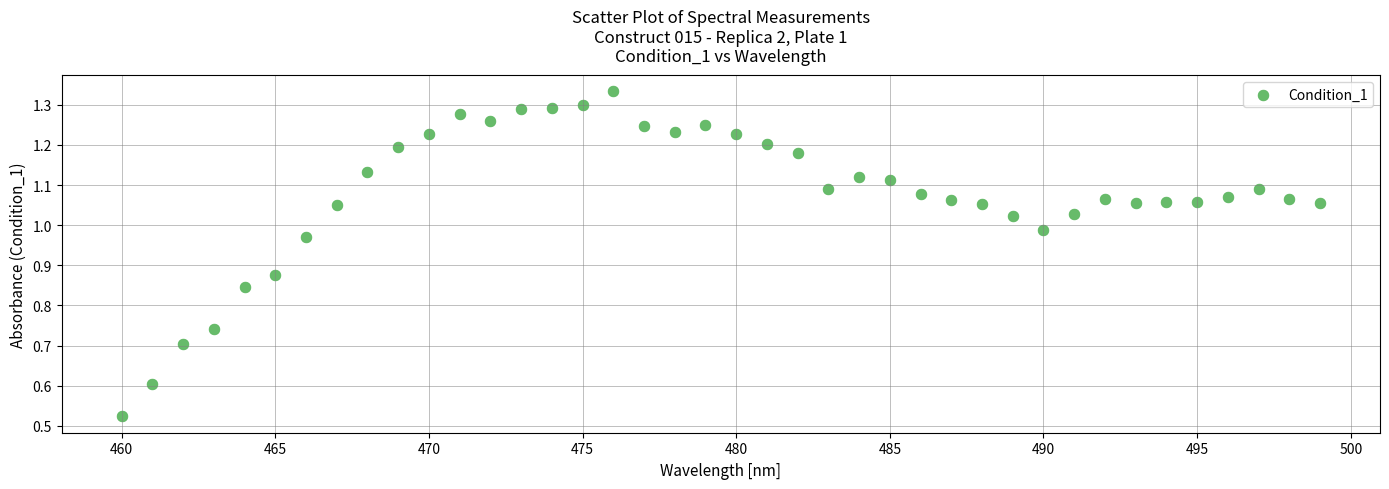

What is the range of X values (max minus min)?

39.0